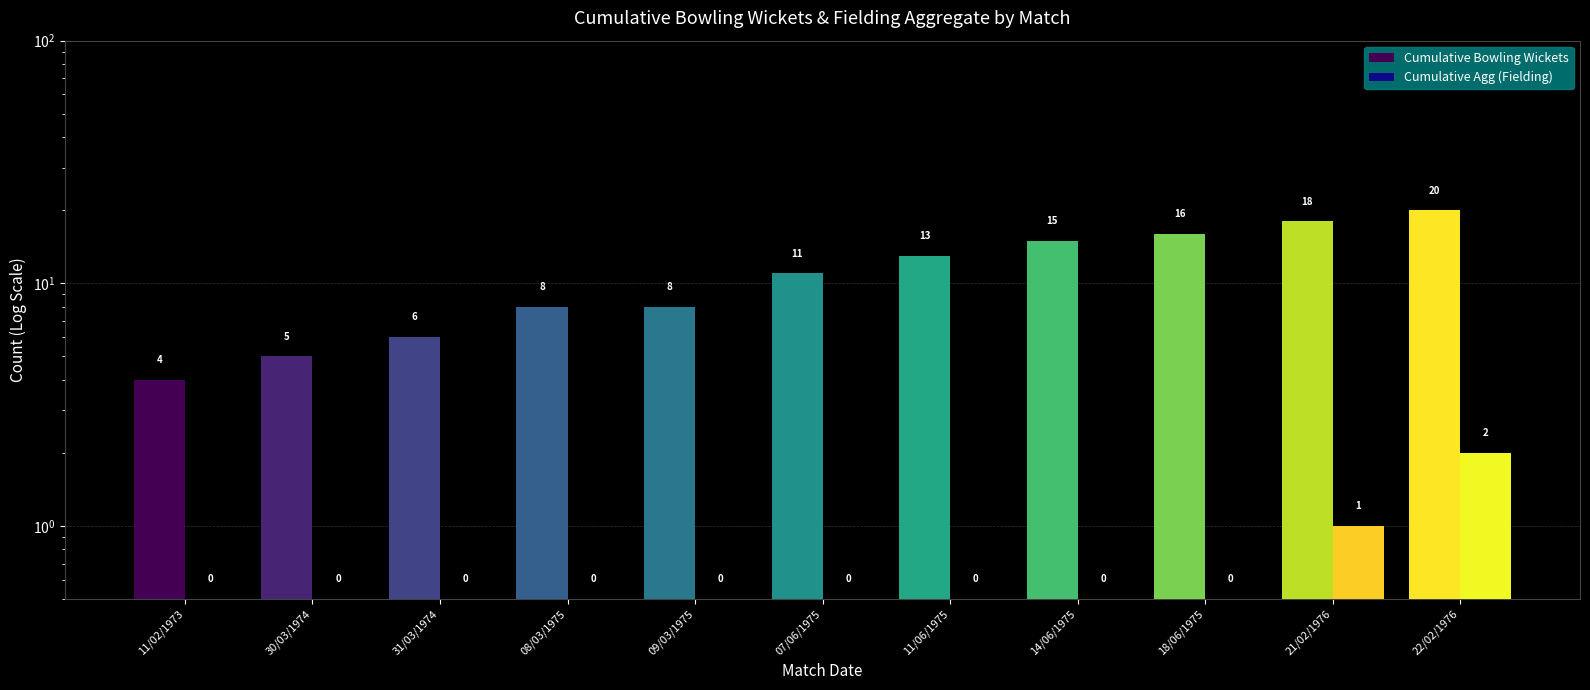

At which label is Cumulative Agg (Fielding) closest to 1?

21/02/1976